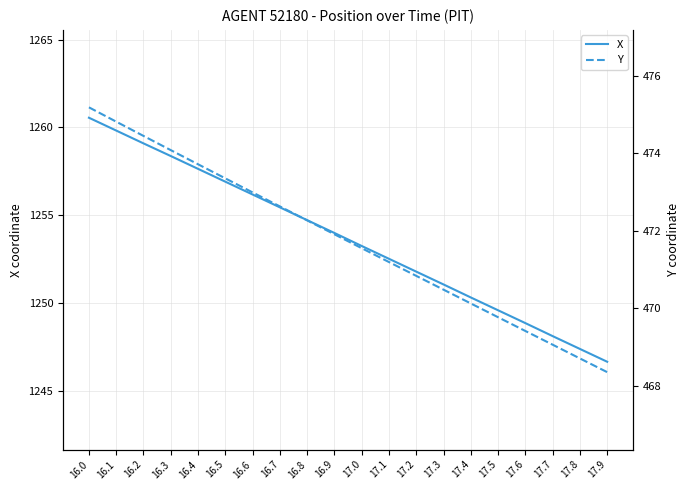

Does the chart display data point markers on the line(s)?

No